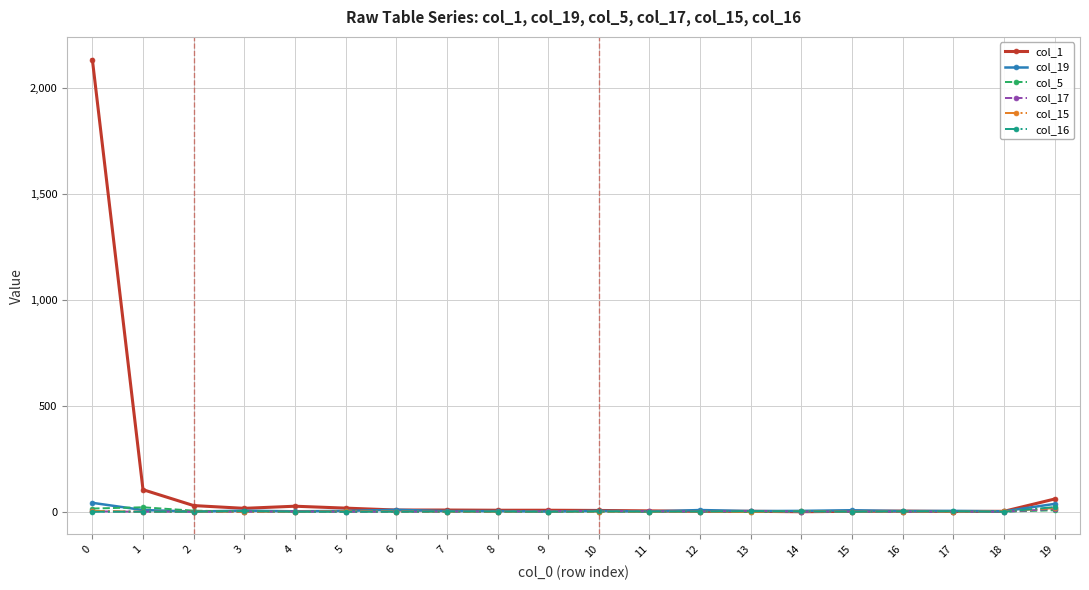

What is the difference between the maximum and second lowest values in the col_5 series?

21